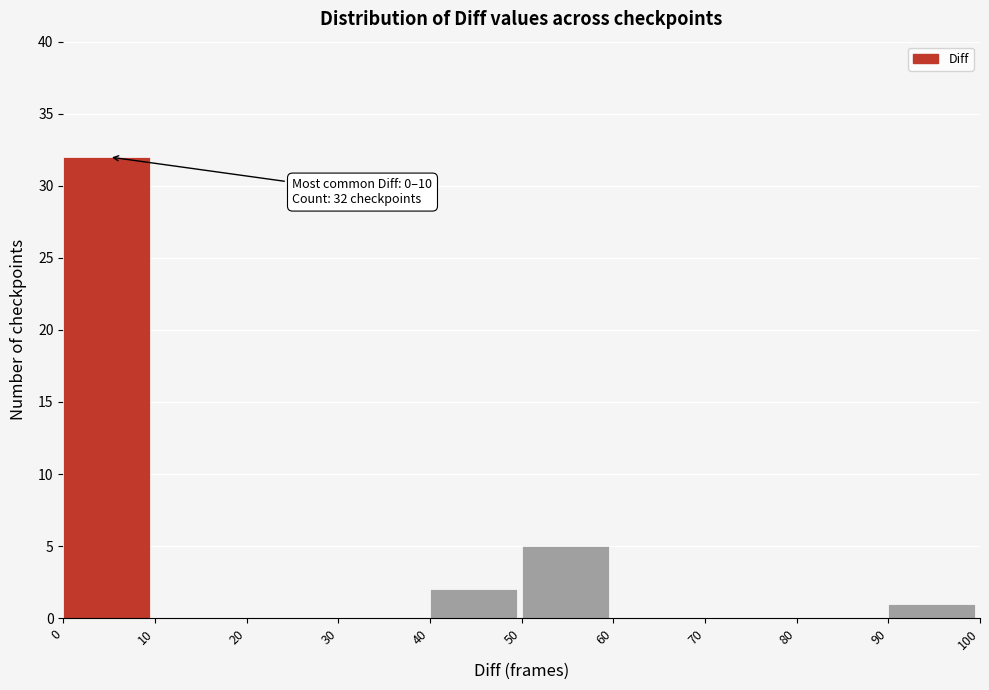

Which range on the x-axis has the tallest bar?

0 to 10